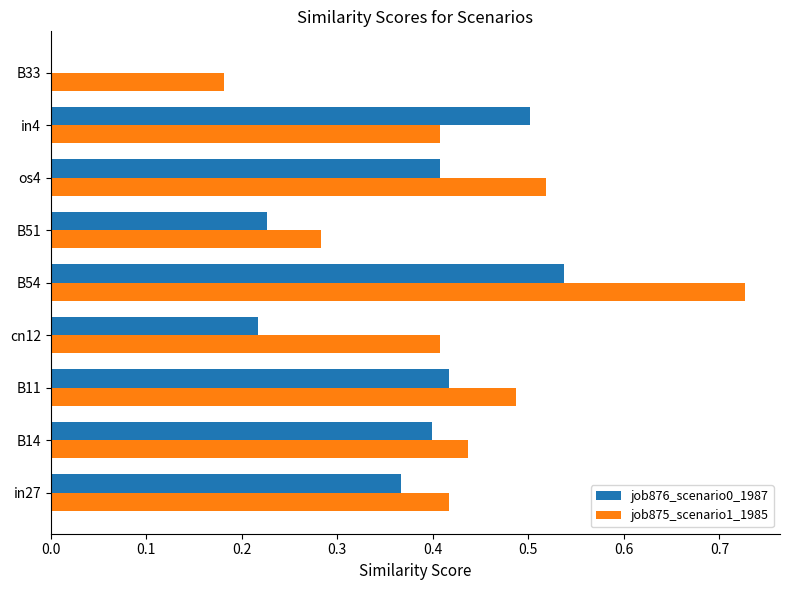

At which label does job875_scenario1_1985 reach its peak?

B54